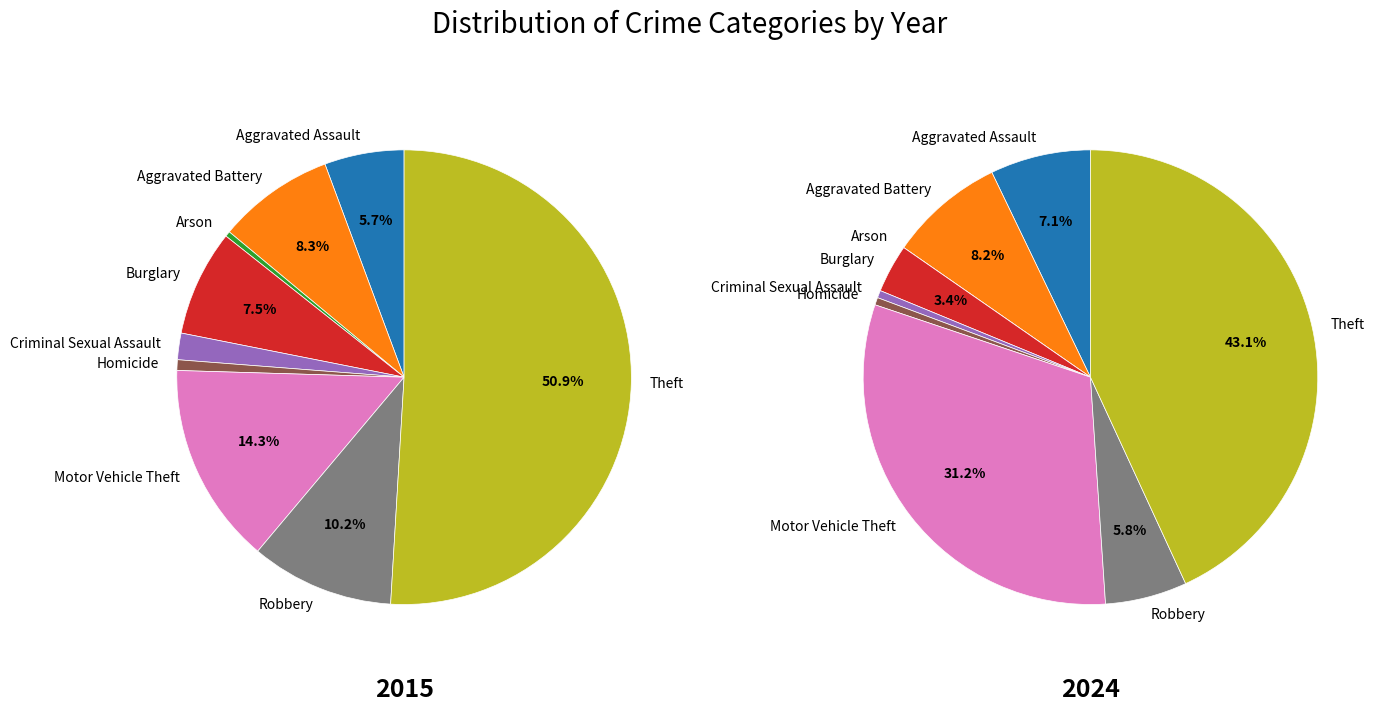

Which category has the smallest portion of the pie?

Arson